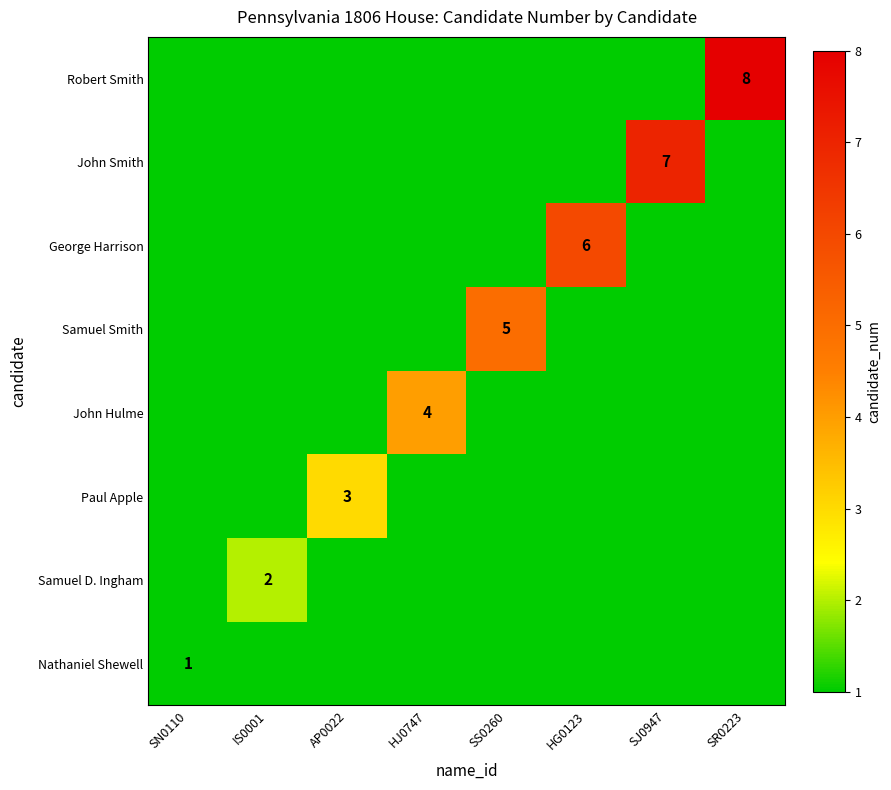

Is it true that John Hulme equals 4 at HJ0747?

True